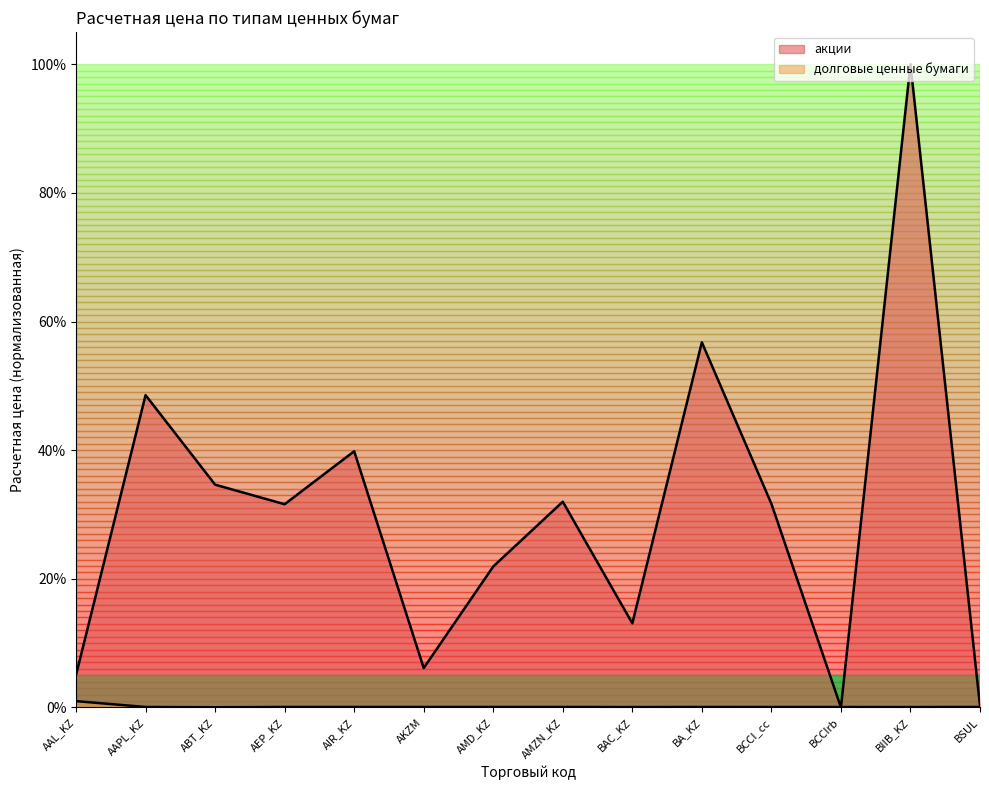

List the series in order of their overall mean, lowest first.

долговые ценные бумаги, акции